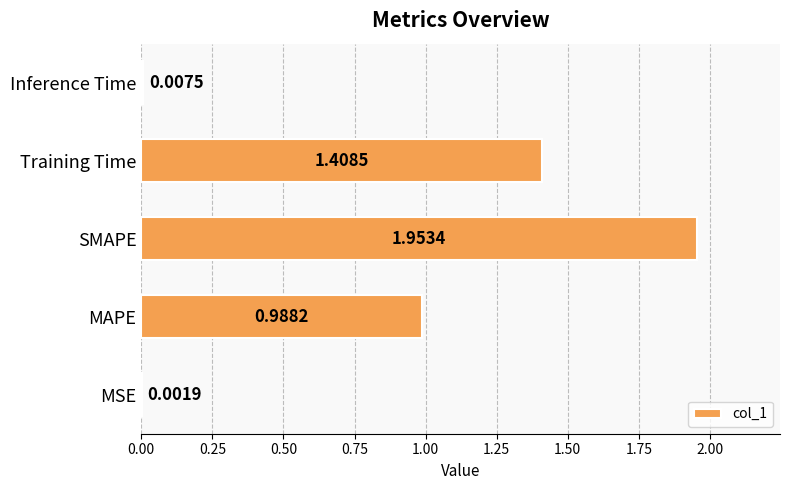

What is the sum of all values?

4.4